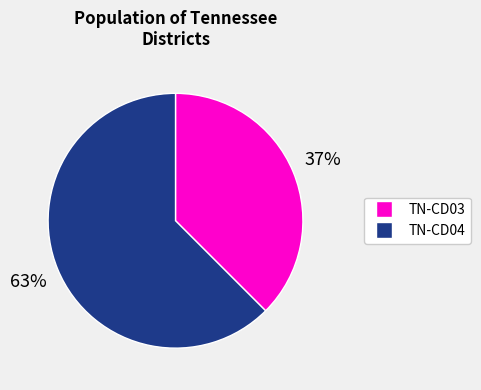

To the nearest percent, what is the average slice percentage?

50%